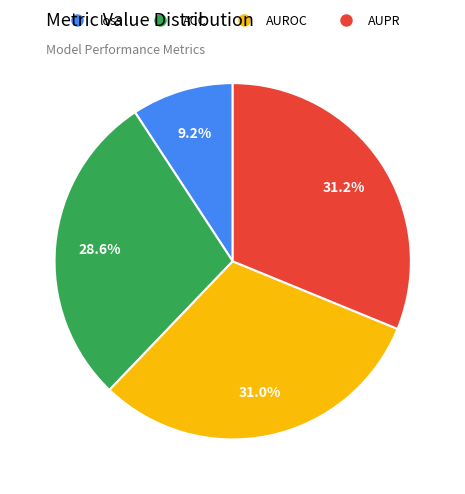

How many slices are in this pie chart?

4